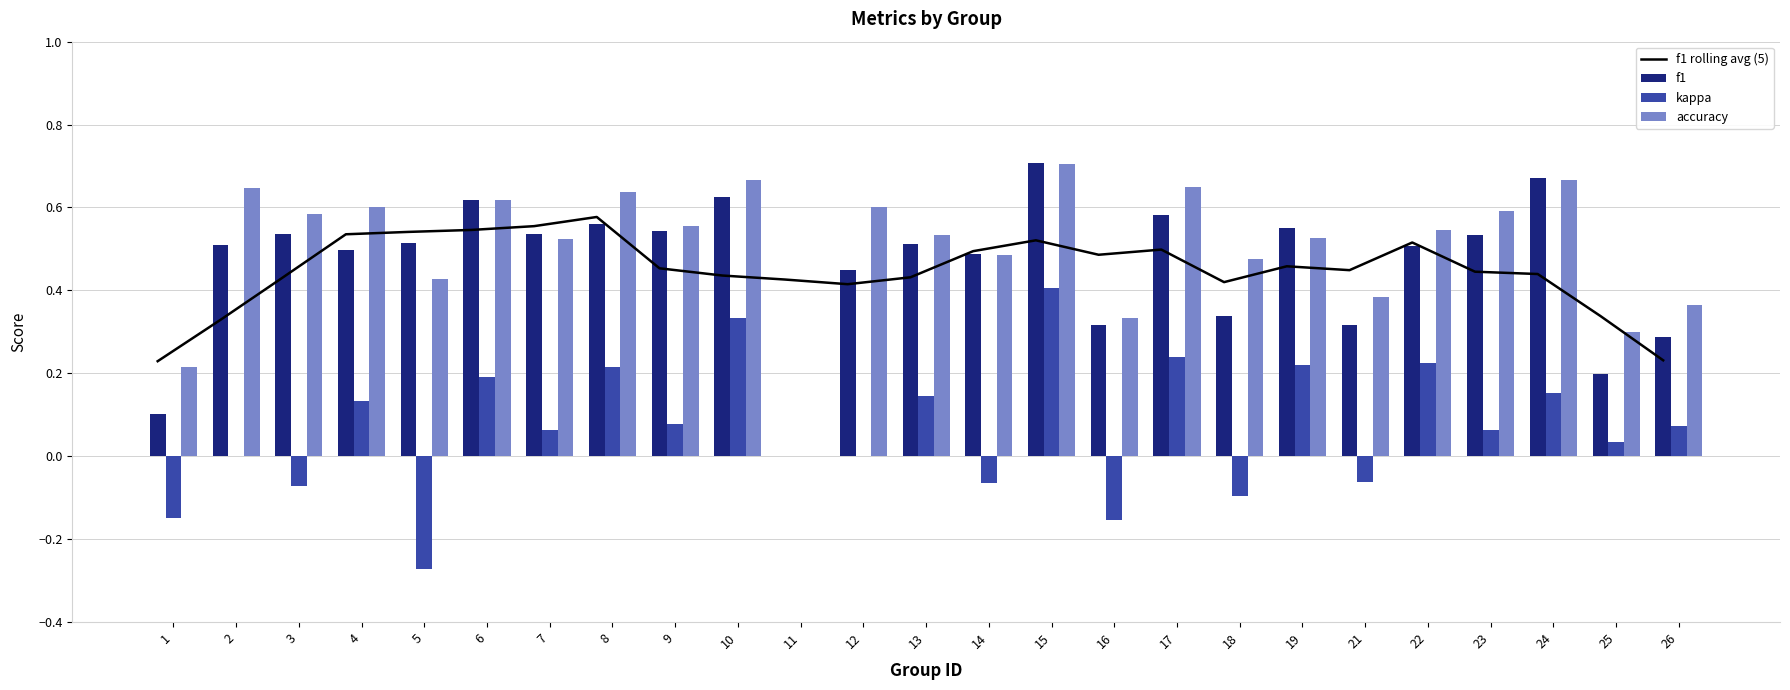

How many positive values does the f1 series have?

24